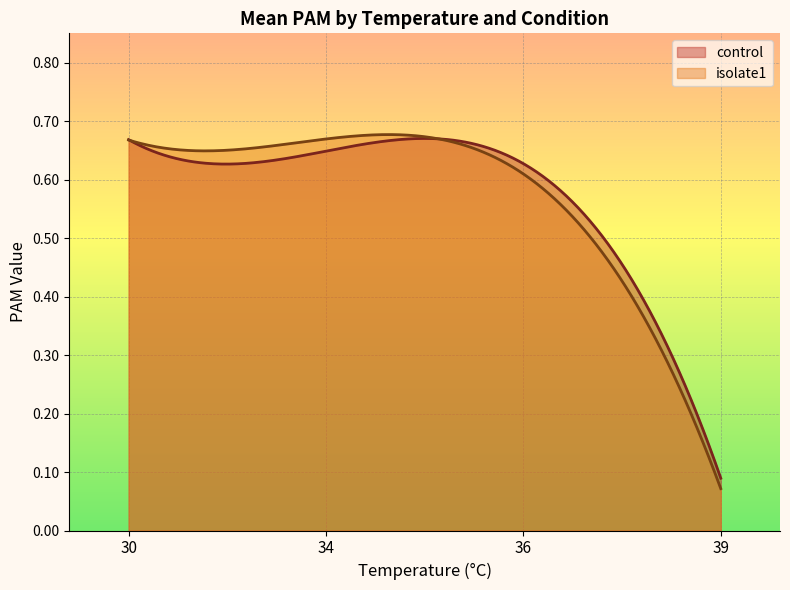

After their last crossing, which series has the higher values: isolate1 or control?

control